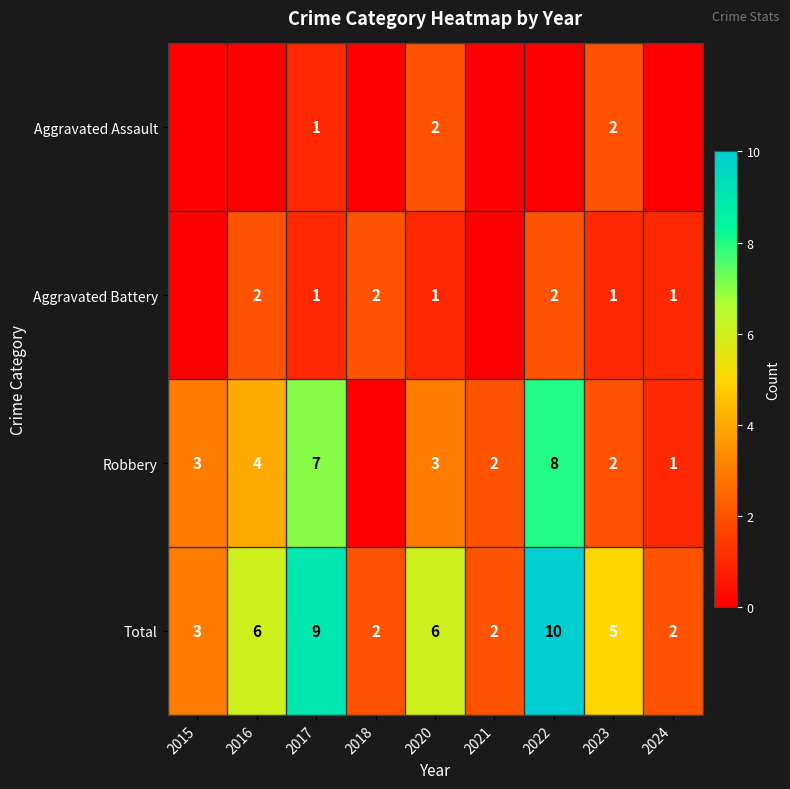

What is the difference between the Total values at 2017 and 2021?

7